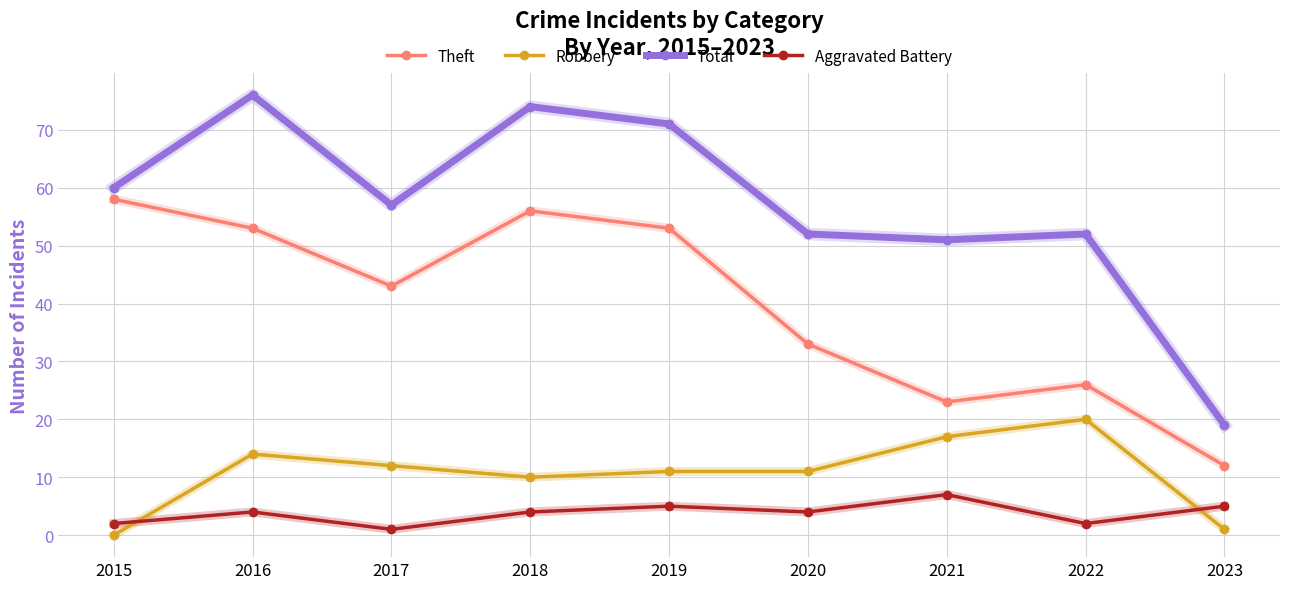

Count the number of categories in the chart.

9